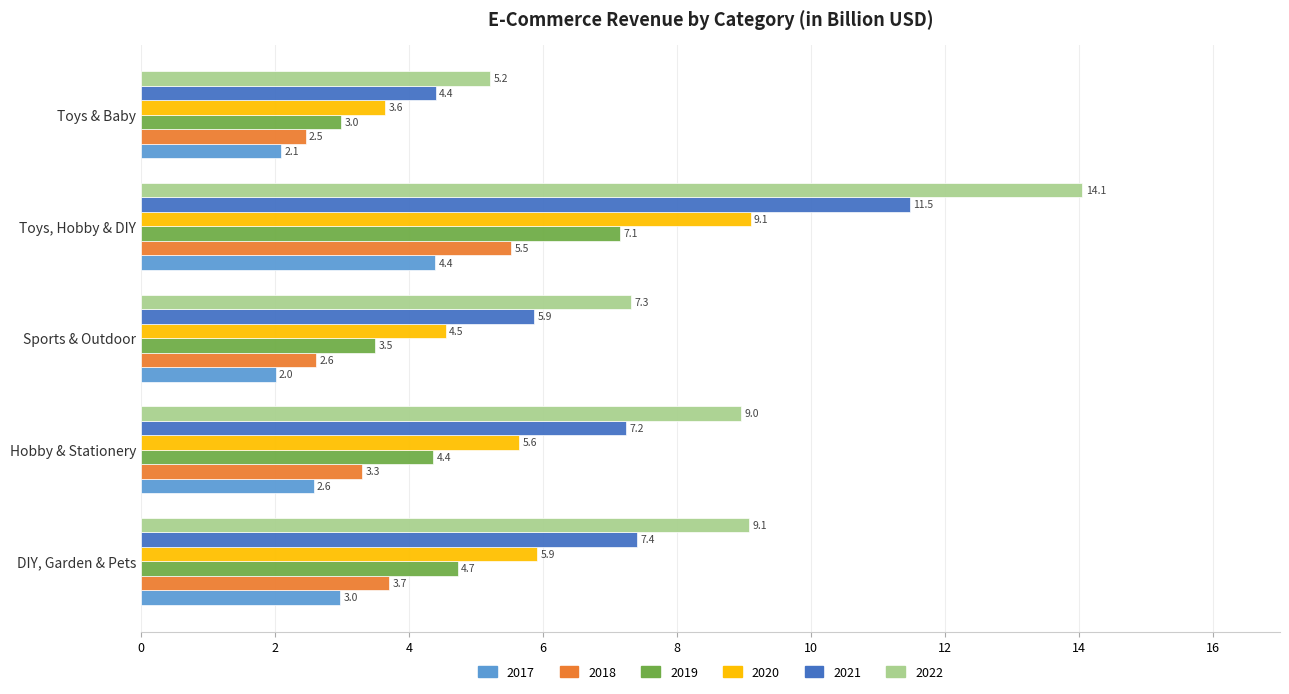

Where is 2018 nearest to the value 3?

Hobby & Stationery